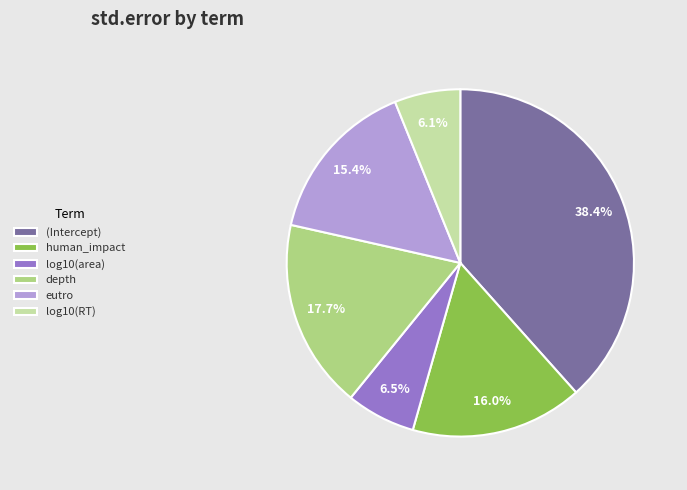

Is depth the majority of the pie?

No